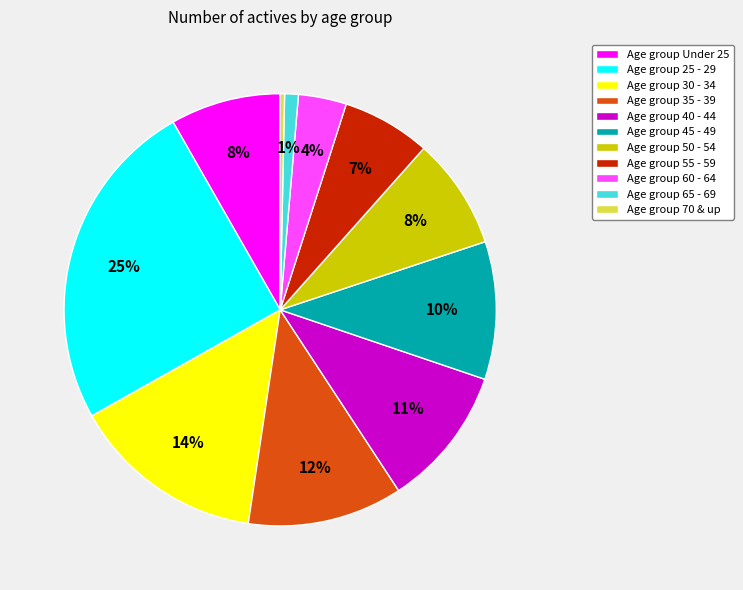

Is the sum of Age group 60 - 64 and Age group 40 - 44 greater than half?

No